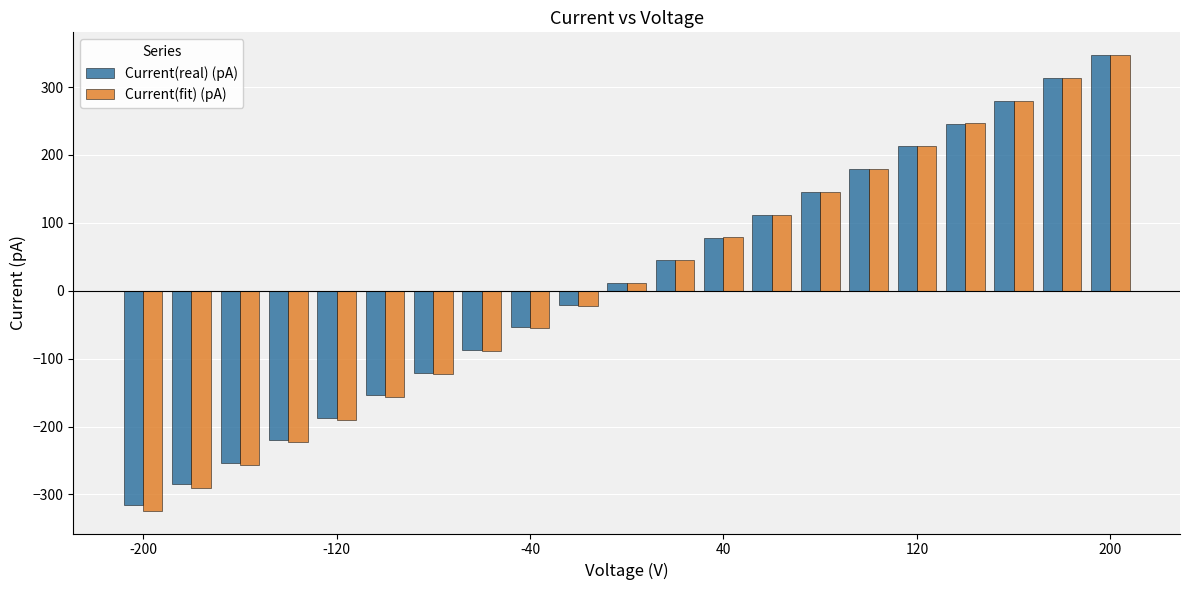

What is the smallest value displayed?

-324.0